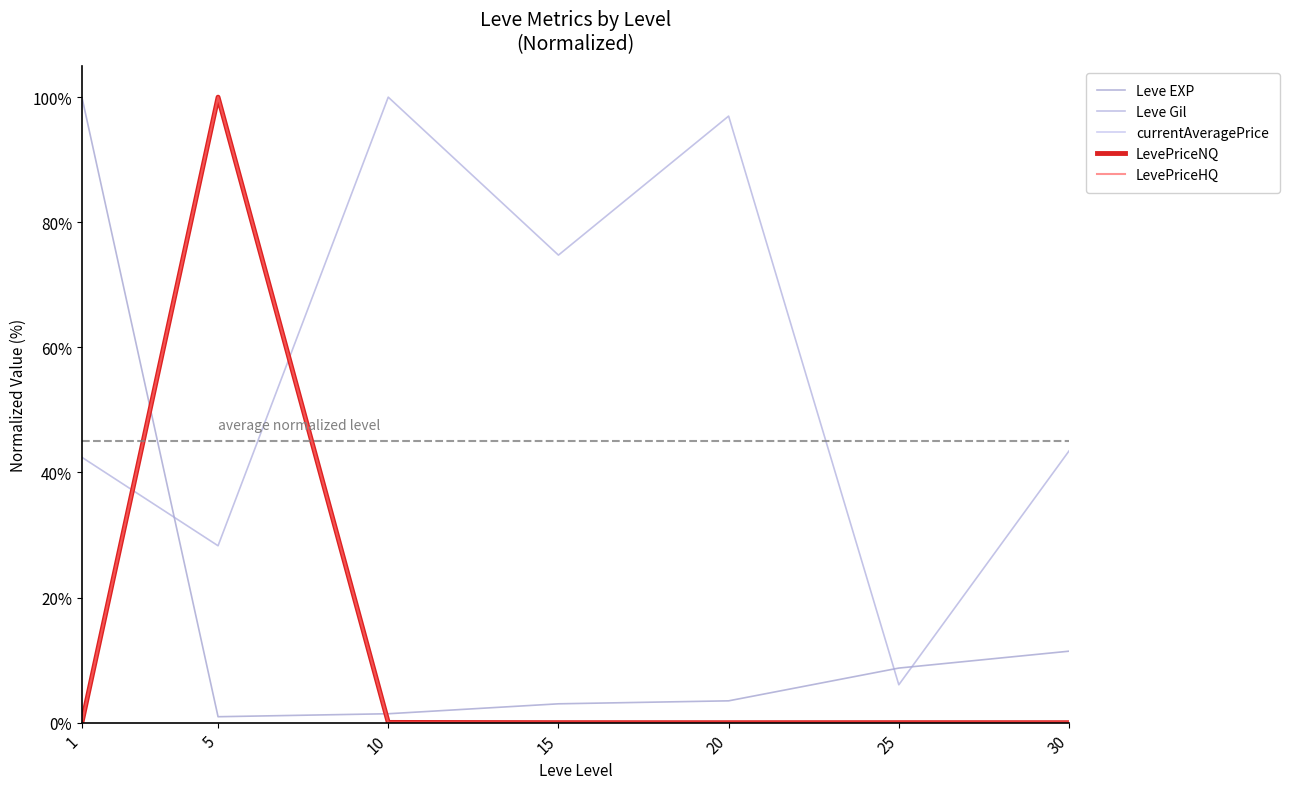

How many lines are shown in the chart?

5